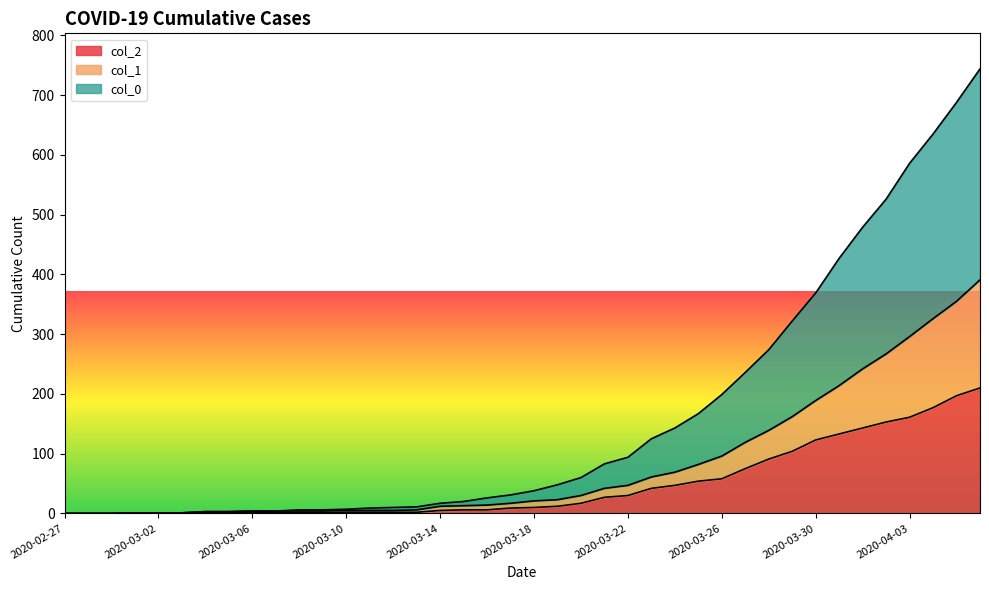

Which series has the widest spread of values?

col_0